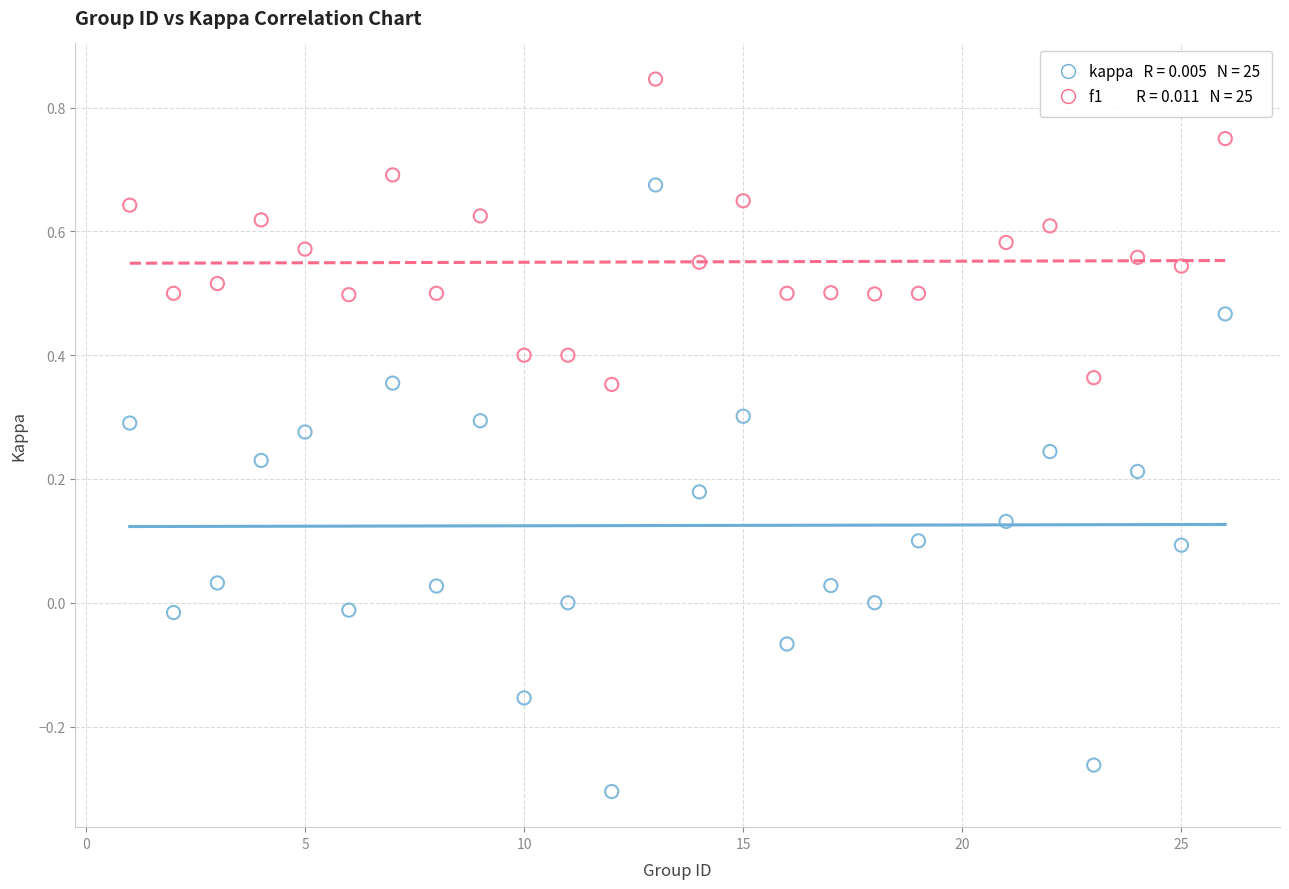

Across all data points, what is the range of Y values (max minus min)?

1.2